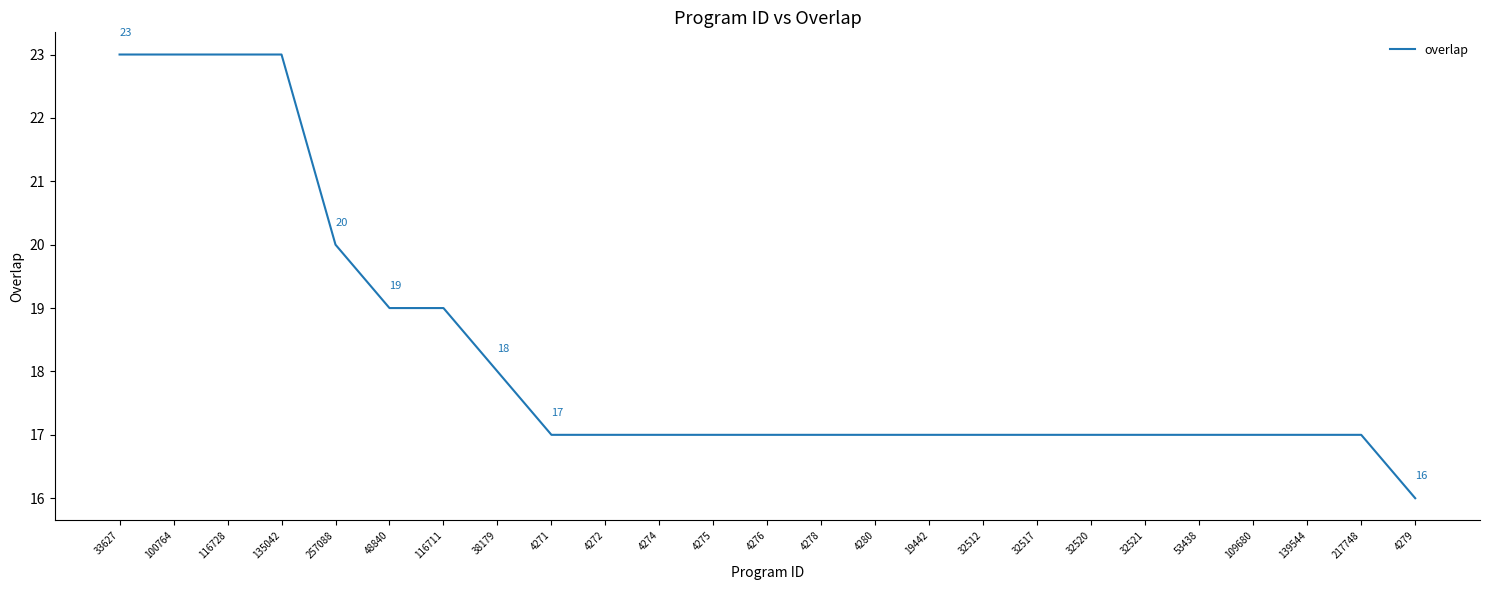

What is the ratio of the value at 100764 to the value at 4275?

1.4